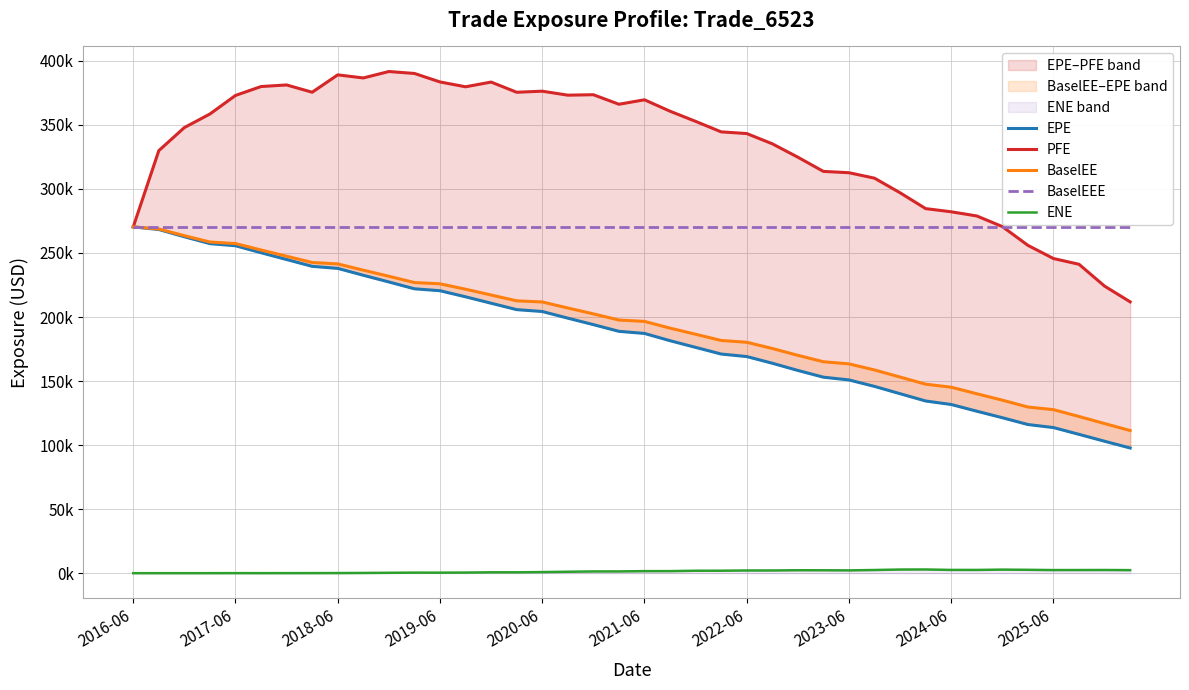

What is the difference between the maximum and minimum values in the EPE series?

172.6